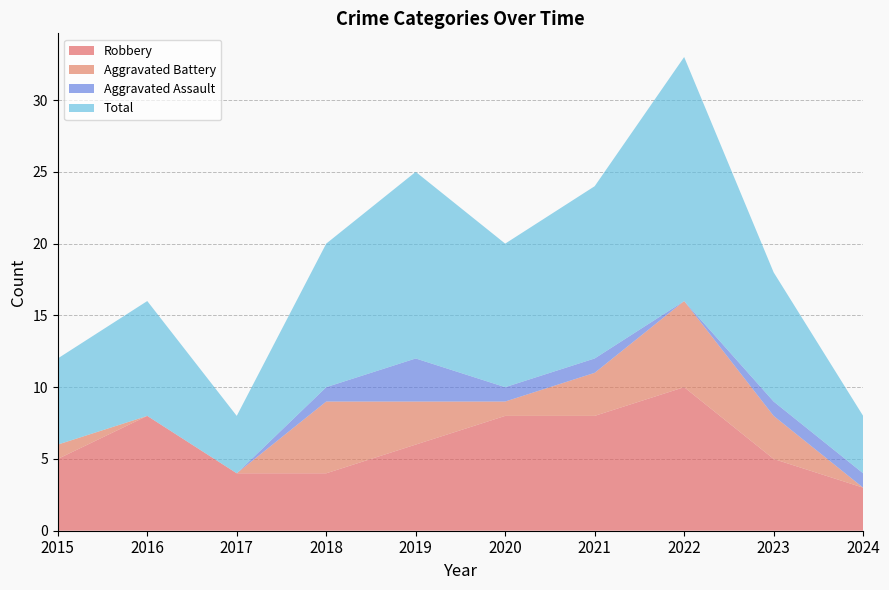

Reading left to right, extract all data points from this chart.

Robbery: 2015=5	2016=8	2017=4	2018=4	2019=6	2020=8	2021=8	2022=10	2023=5	2024=3
Aggravated Battery: 2015=1	2016=0	2017=0	2018=5	2019=3	2020=1	2021=3	2022=6	2023=3	2024=0
Aggravated Assault: 2015=0	2016=0	2017=0	2018=1	2019=3	2020=1	2021=1	2022=0	2023=1	2024=1
Total: 2015=6	2016=8	2017=4	2018=10	2019=13	2020=10	2021=12	2022=17	2023=9	2024=4